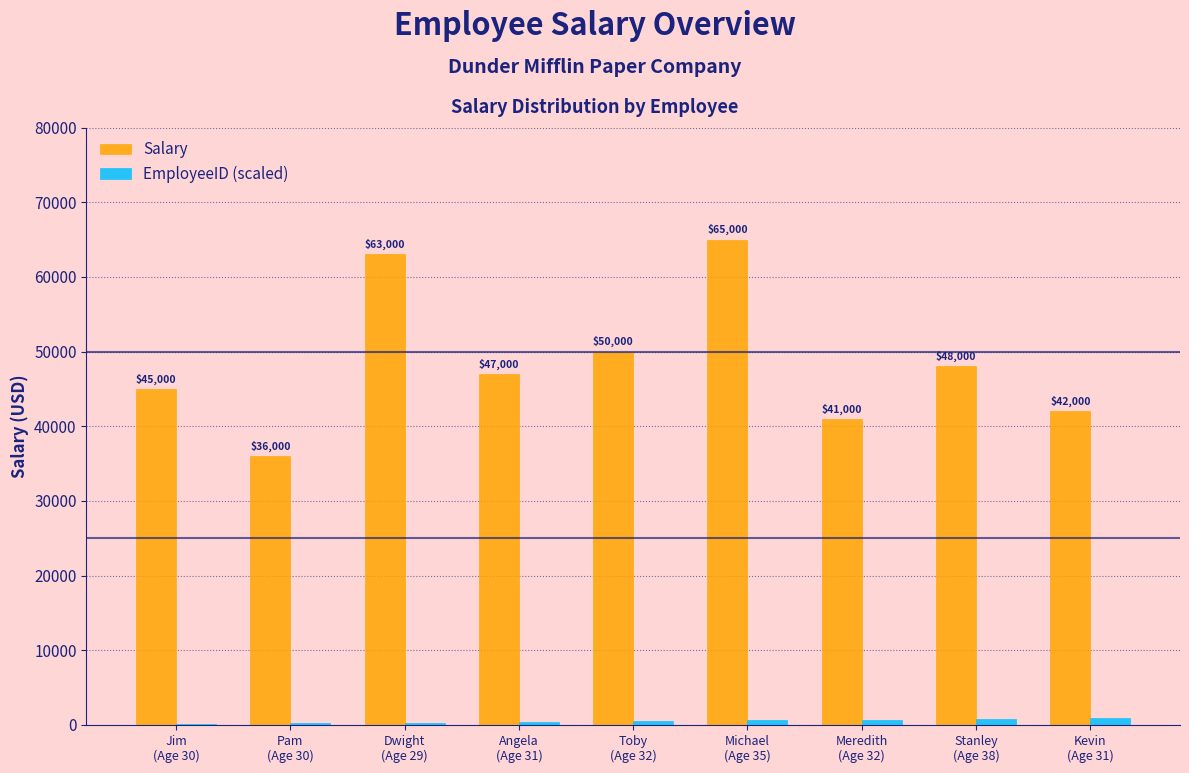

Reading left to right, transcribe all the data shown in this chart.

Salary: 45000	36000	63000	47000	50000	65000	41000	48000	42000
EmployeeID (scaled): 100	200	300	400	500	600	700	800	900